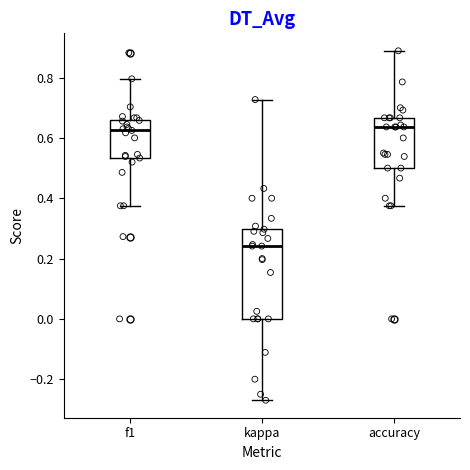

Comparing the boxes themselves (not the whiskers), which one is the tallest?

kappa